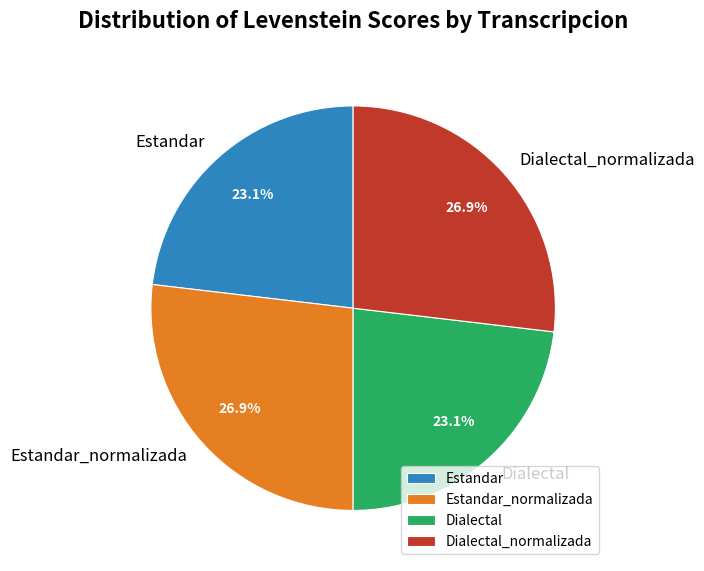

Does Dialectal represent more than half of the total?

No